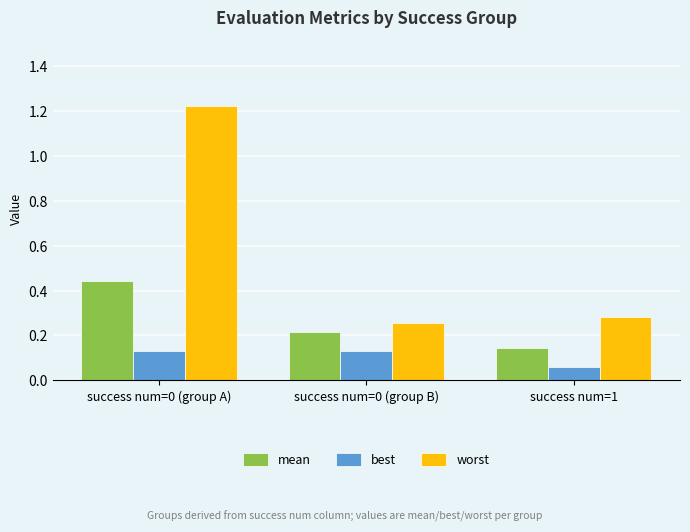

At which category does the chart reach its peak across all series?

success num=0 (group A)